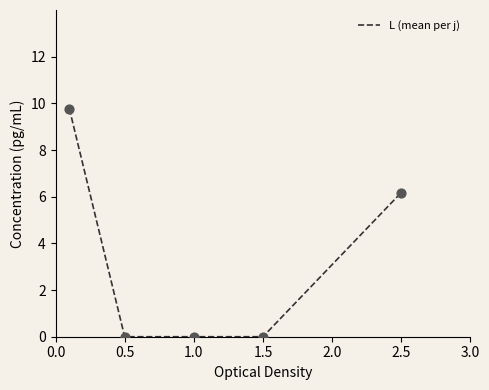

True or false: the data has more than 1 interior local peaks.

False